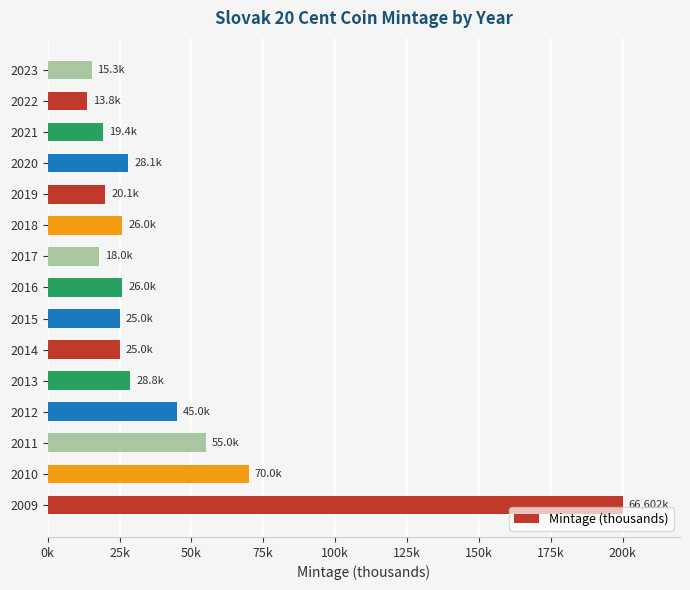

Does the chart contain any negative values?

No